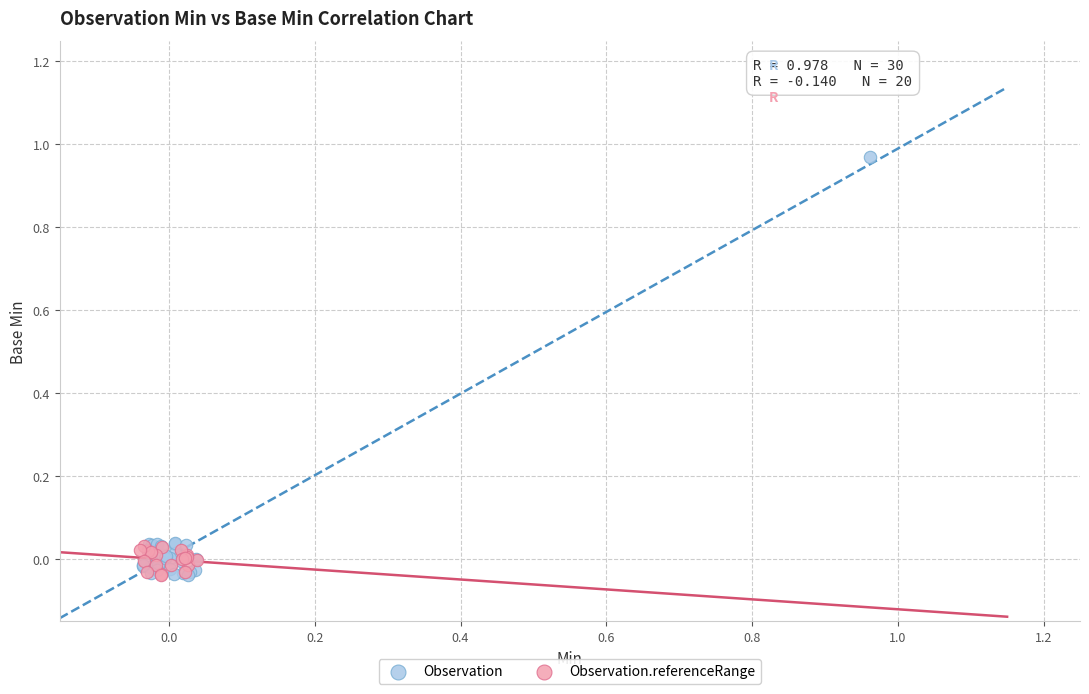

Which series has the widest spread of Y values?

Observation